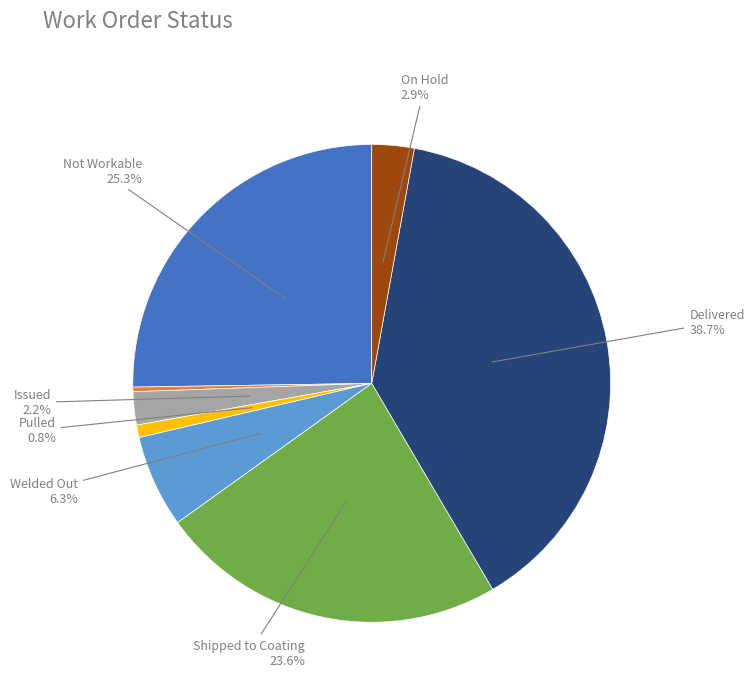

Is there a majority slice in this chart?

No